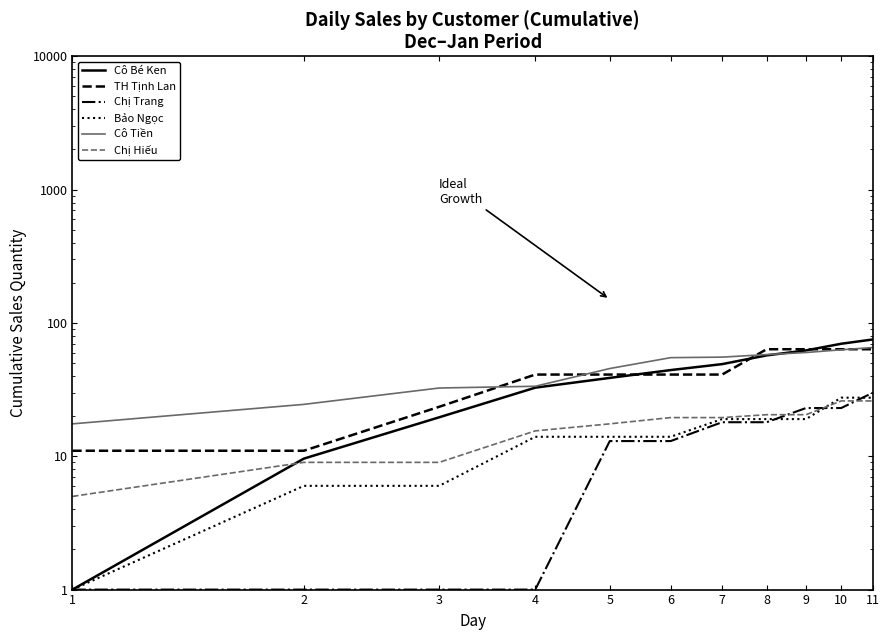

What is the value of the Chị Trang point at the 5th from the left?

13.0